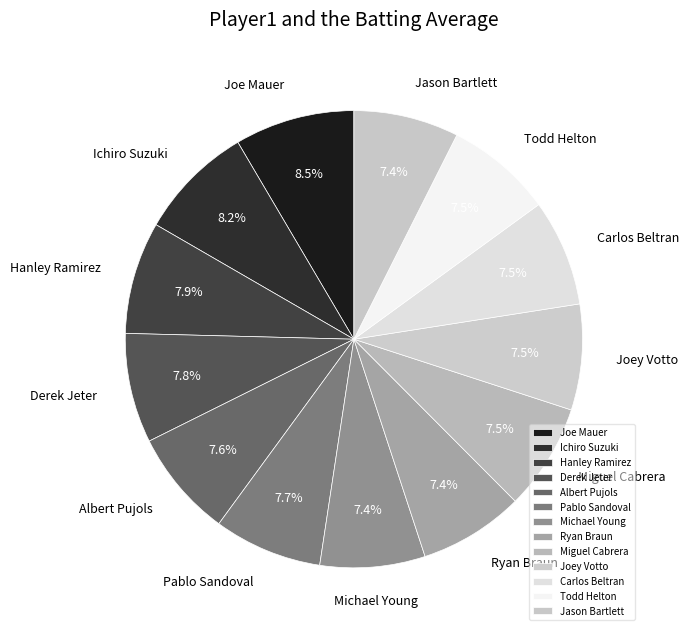

Does Ichiro Suzuki account for over 50% of the chart?

No